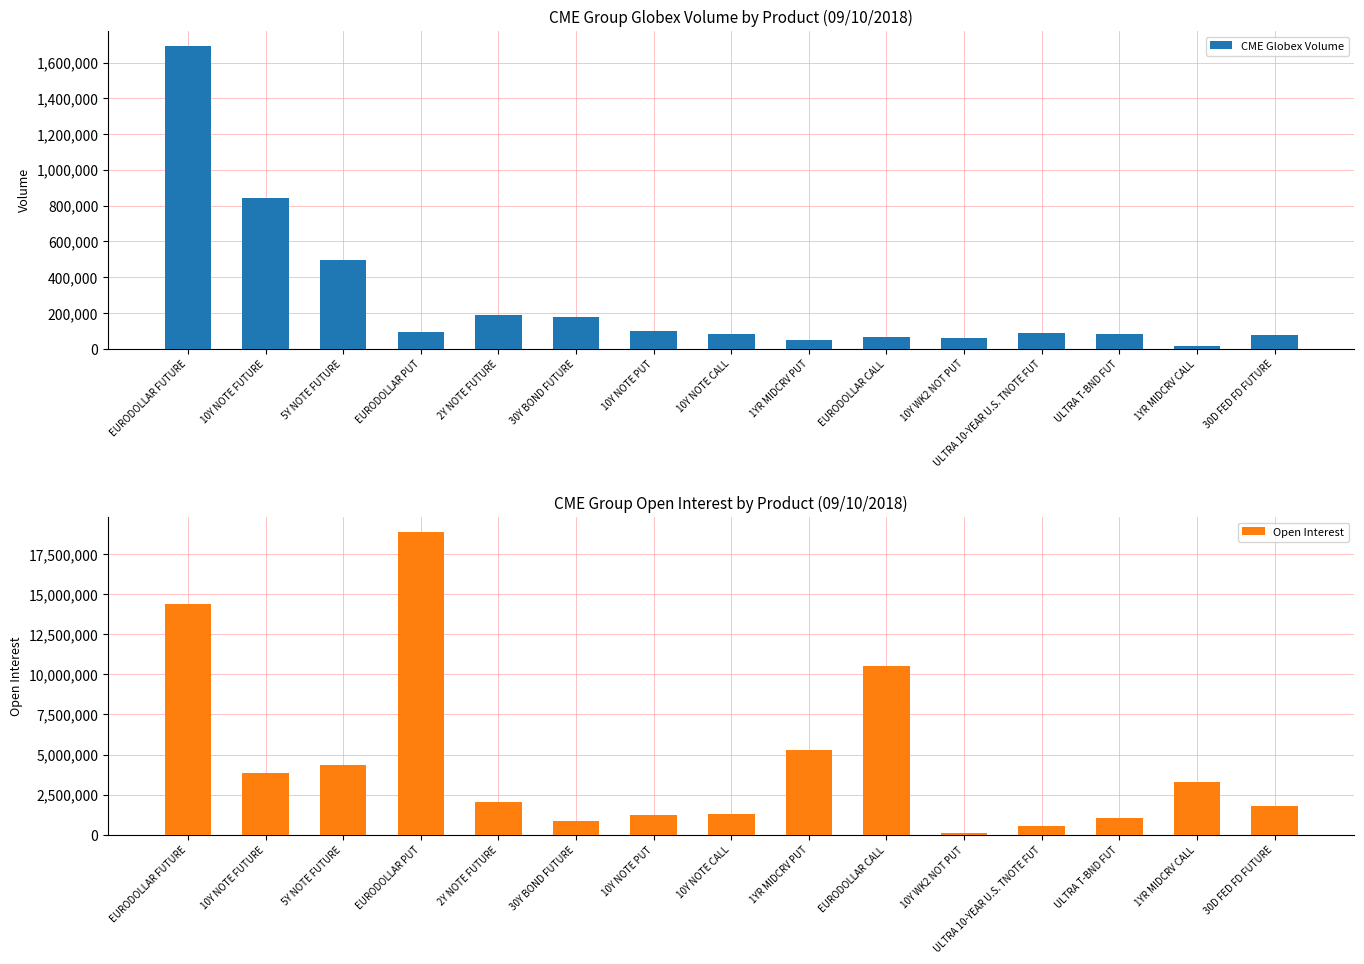

Which has a higher value, 10Y WK2 NOT PUT or 2Y NOTE FUTURE?

2Y NOTE FUTURE